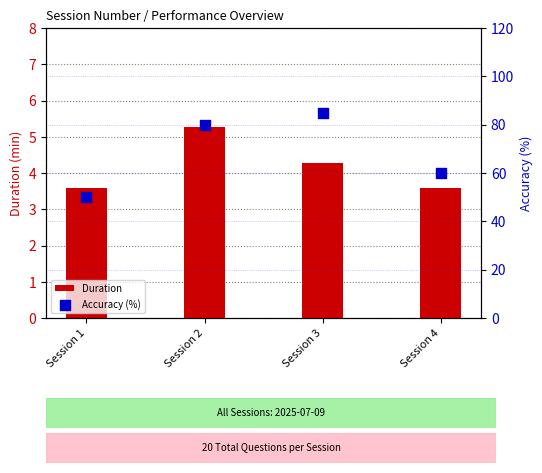

What is the total value across all series at Session 1?

53.6